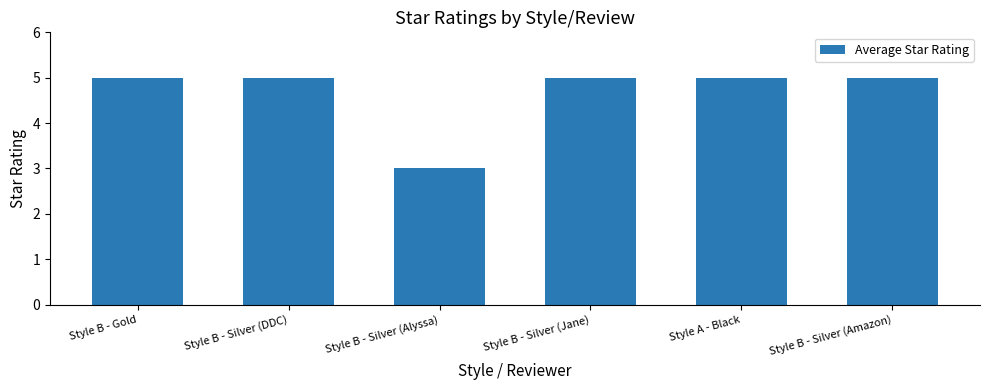

What is the change in value from Style B - Silver (Alyssa) to Style B - Silver (Jane)?

+2